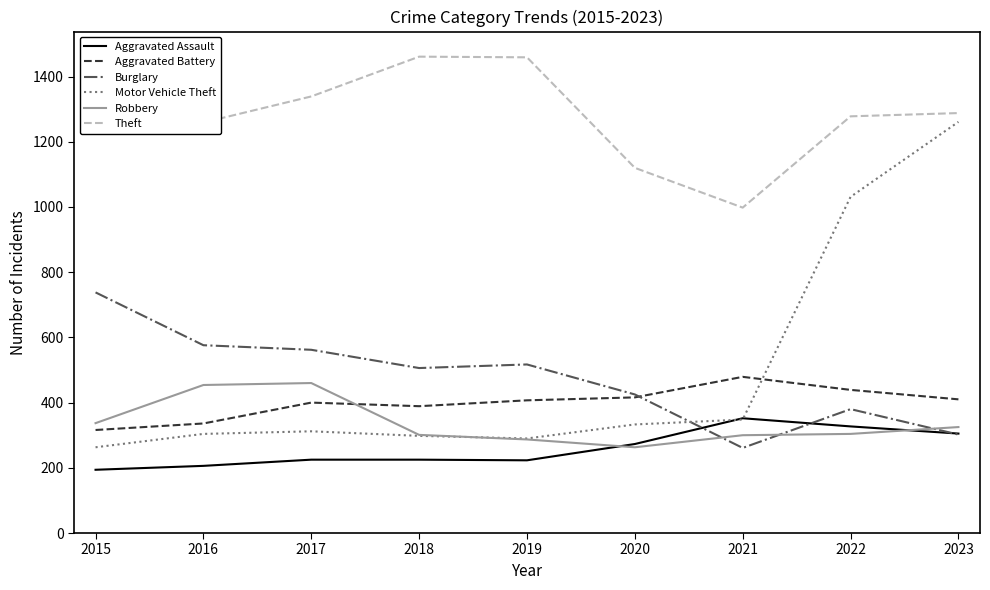

At which category is the sum across all series the highest?

2023